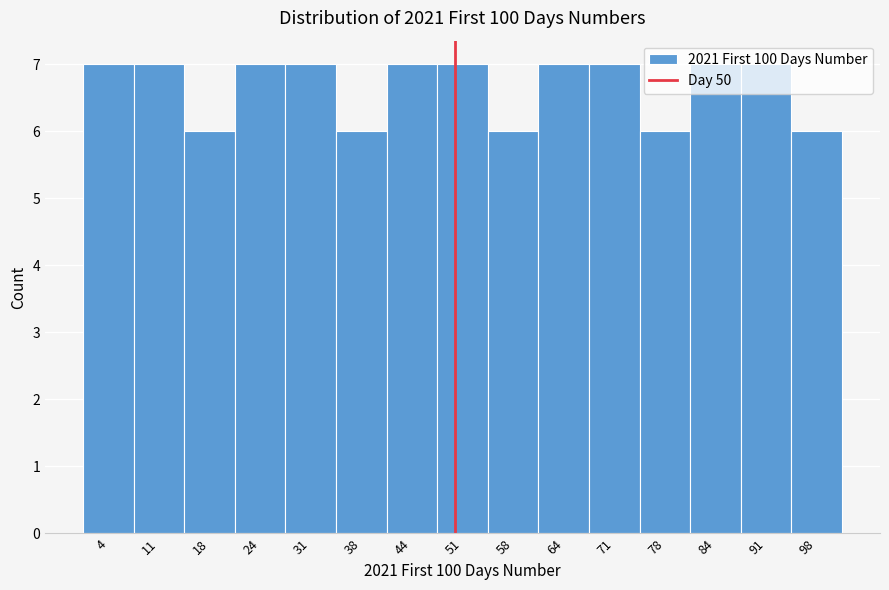

Reading left to right, list every bar in this chart as the range it spans on the x-axis followed by its height. Neither the bar edges nor the heights are printed on the chart, so give them approximately, as read against the axes.

1 to 8: 7
8 to 14: 7
14 to 21: 6
21 to 28: 7
28 to 34: 7
34 to 41: 6
41 to 48: 7
48 to 54: 7
54 to 61: 6
61 to 68: 7
68 to 74: 7
74 to 81: 6
81 to 88: 7
88 to 94: 7
94 to 101: 6